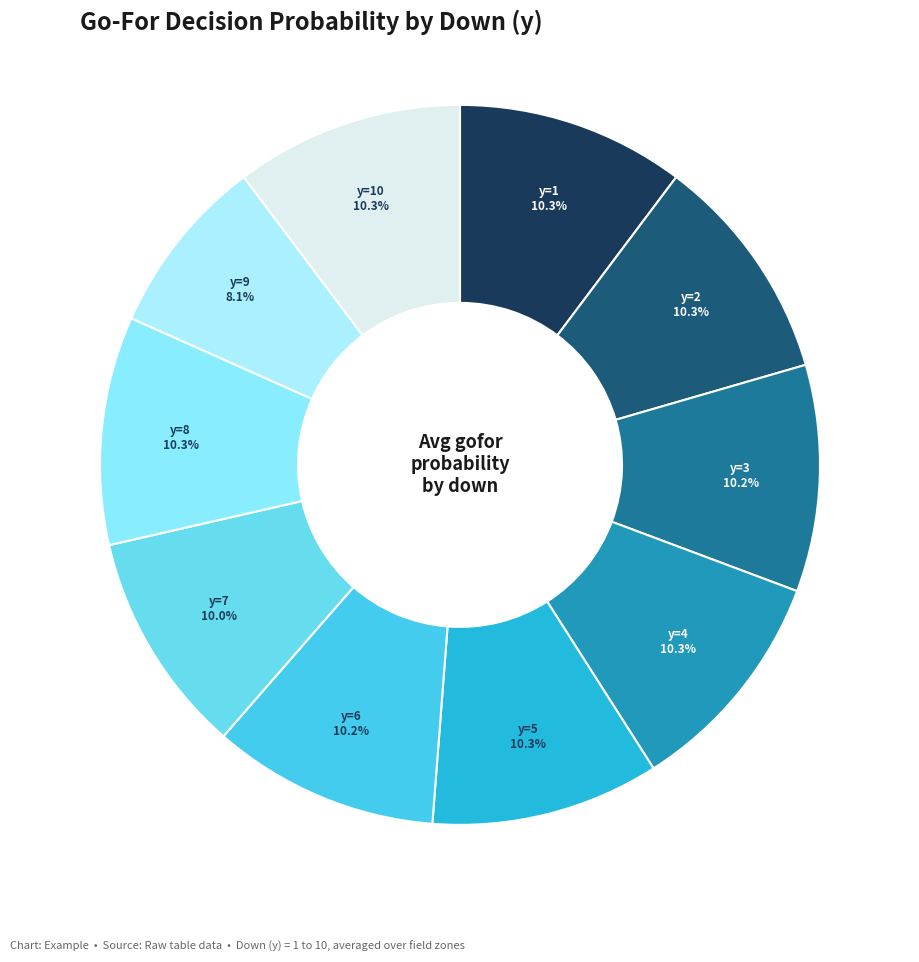

Which category has the smallest portion of the pie?

y=9